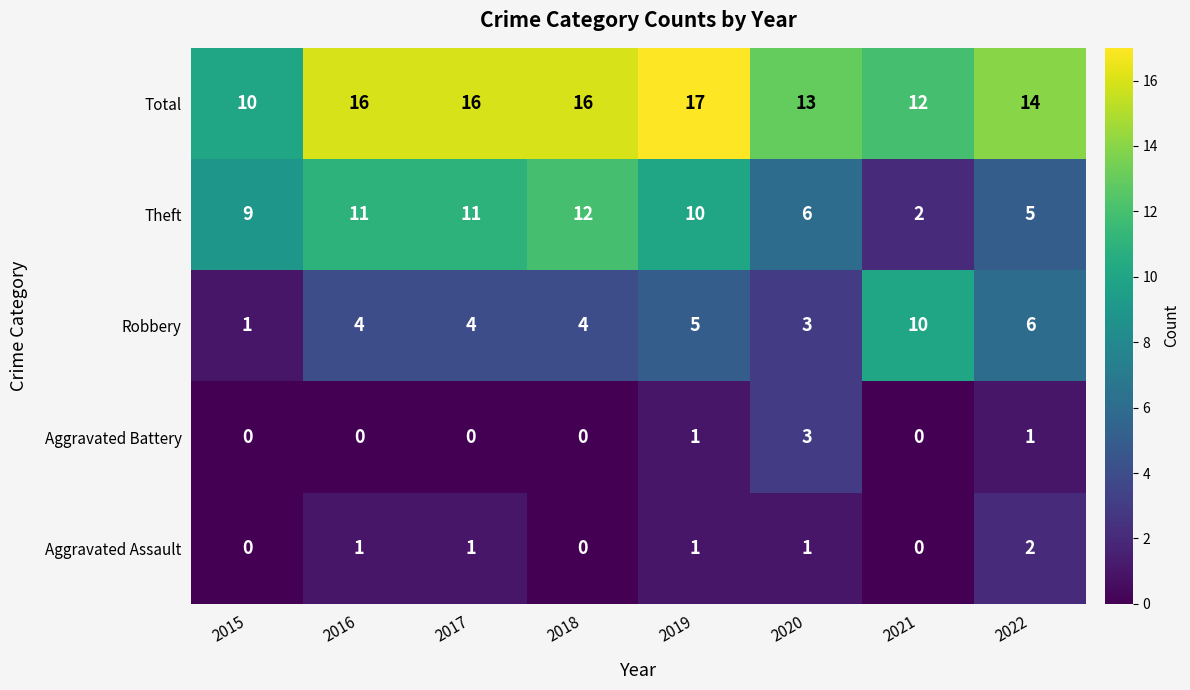

The value of Aggravated Battery at 2019 is 1. True or false?

True